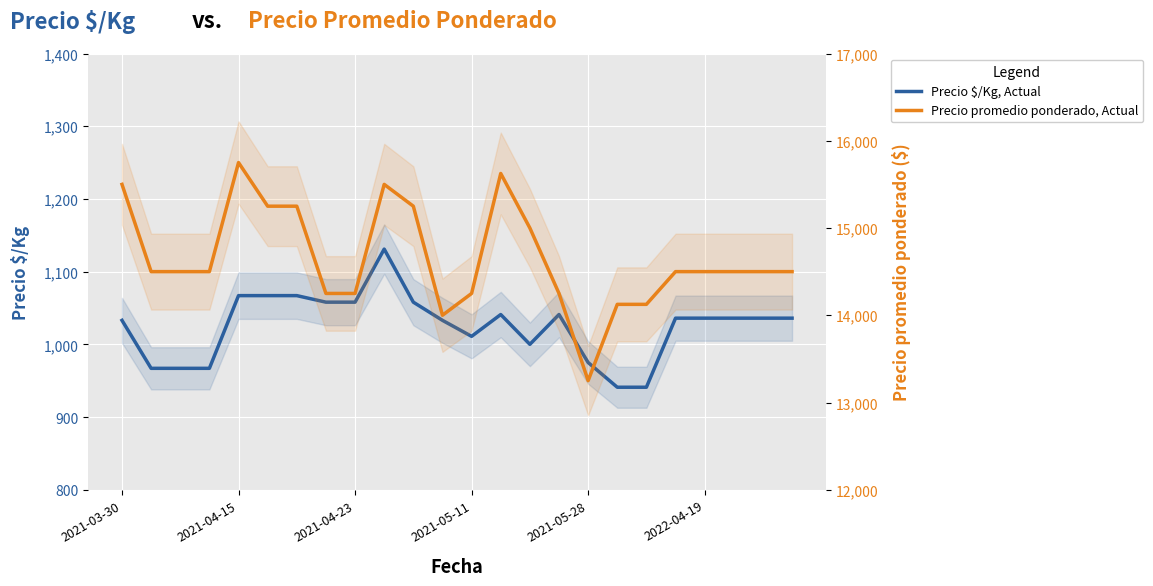

Which series has the widest spread of values?

Precio promedio ponderado, Actual